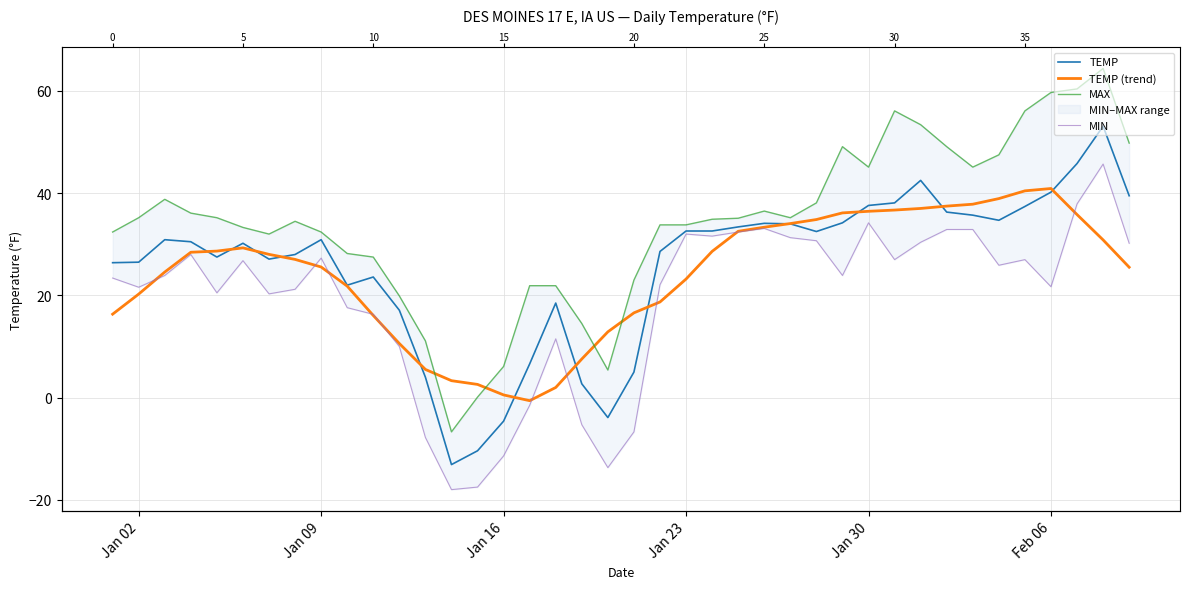

What is the difference between the MAX values at Jan 23 and Jan 30?

11.3